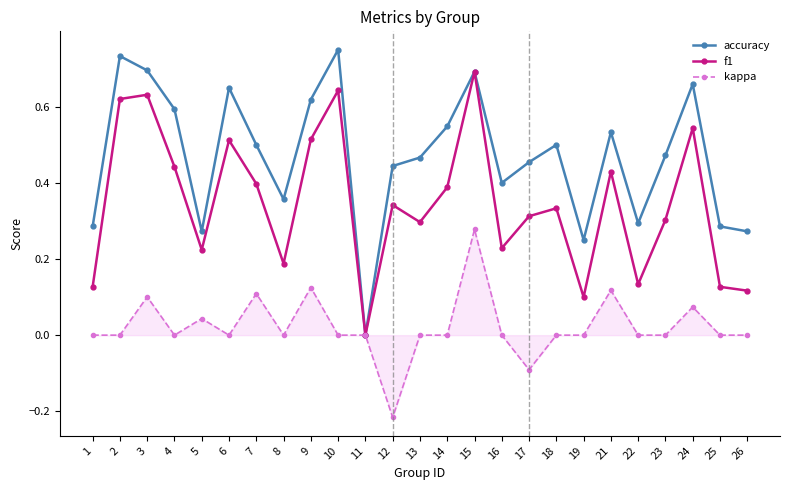

At which category is the sum across all series the highest?

15